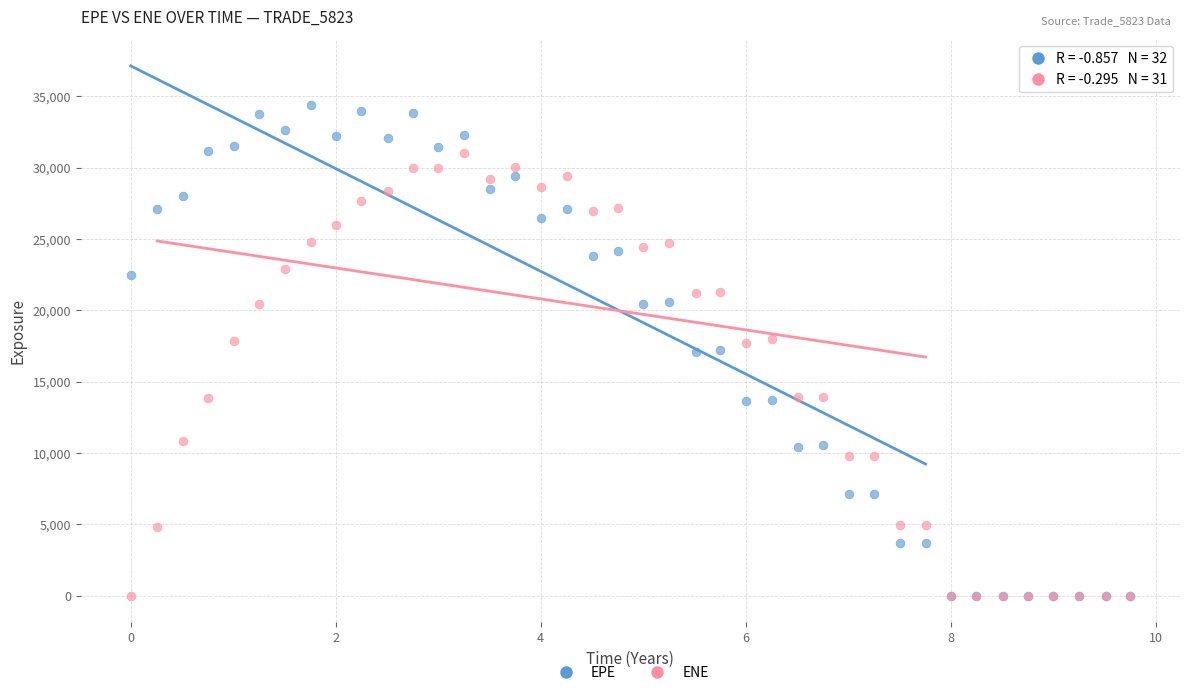

Which series reaches the maximum Y coordinate?

EPE